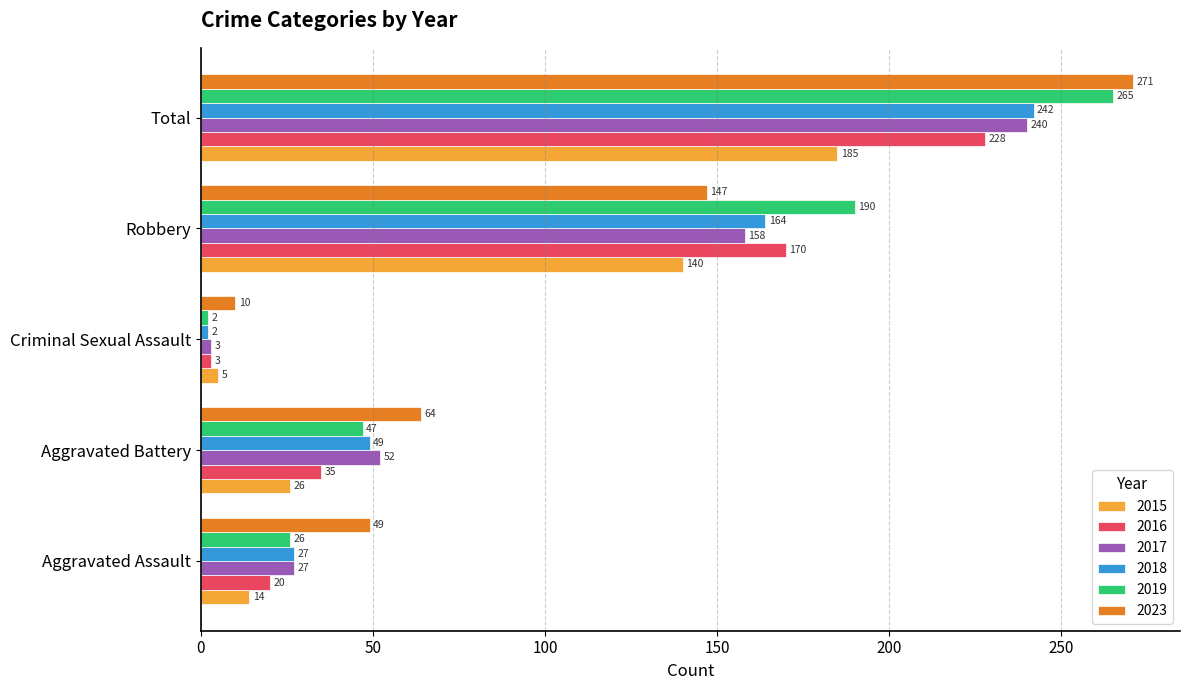

List the series in order of their peak value, lowest first.

2015, 2016, 2017, 2018, 2019, 2023